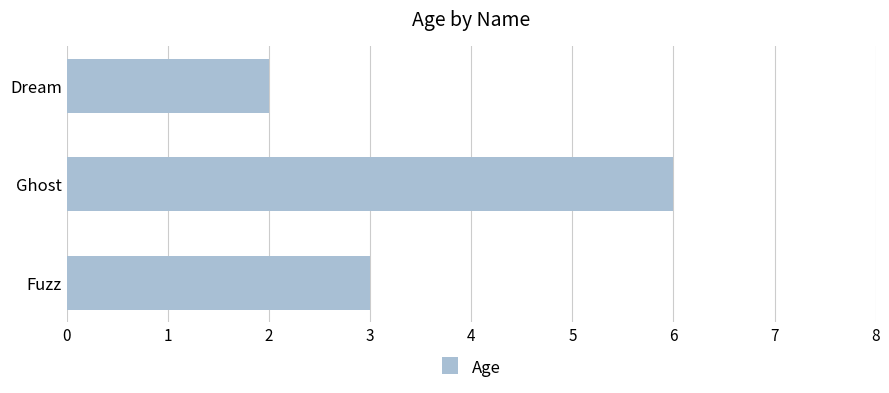

What is the smallest value displayed?

2